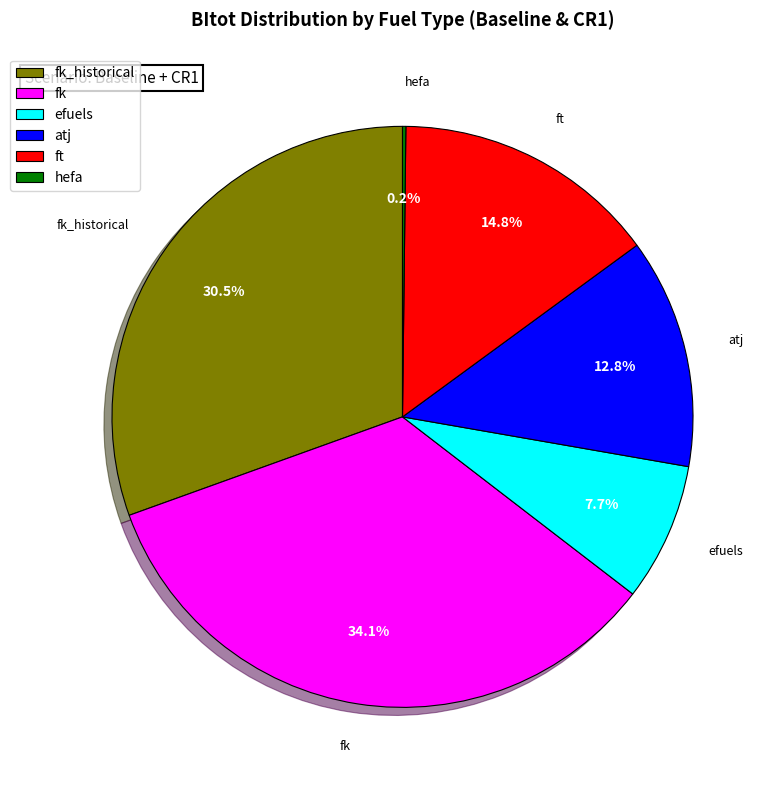

To the nearest percent, what is the difference between the largest and smallest slice percentages?

34%